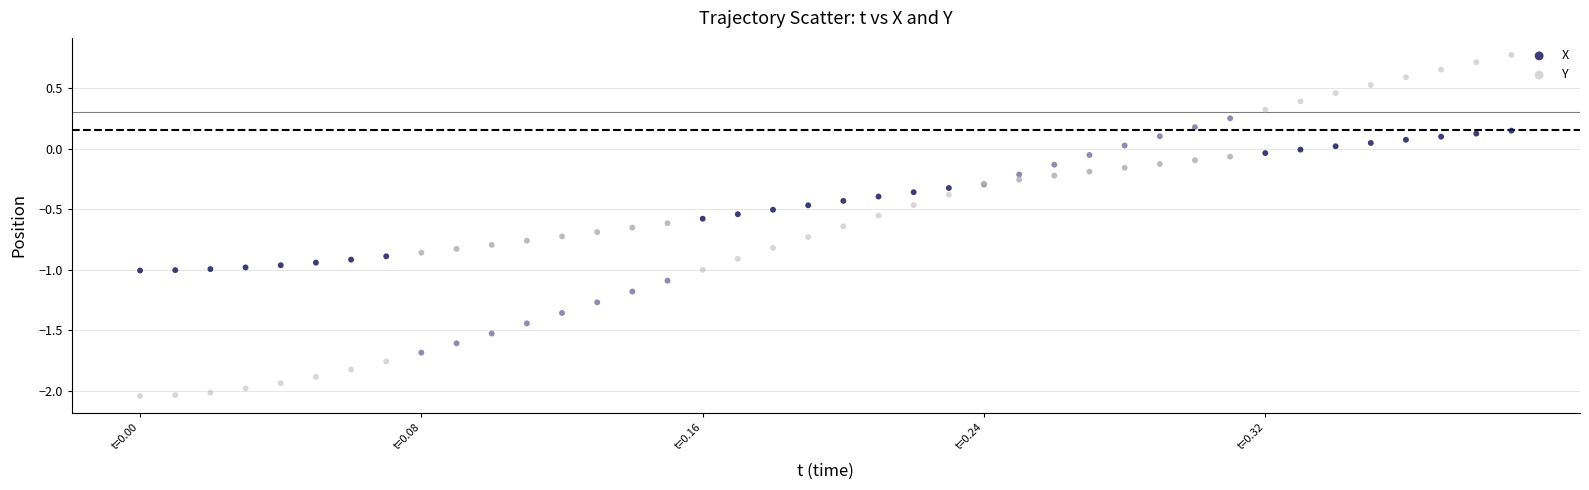

Which series contains the lowest Y value?

Y